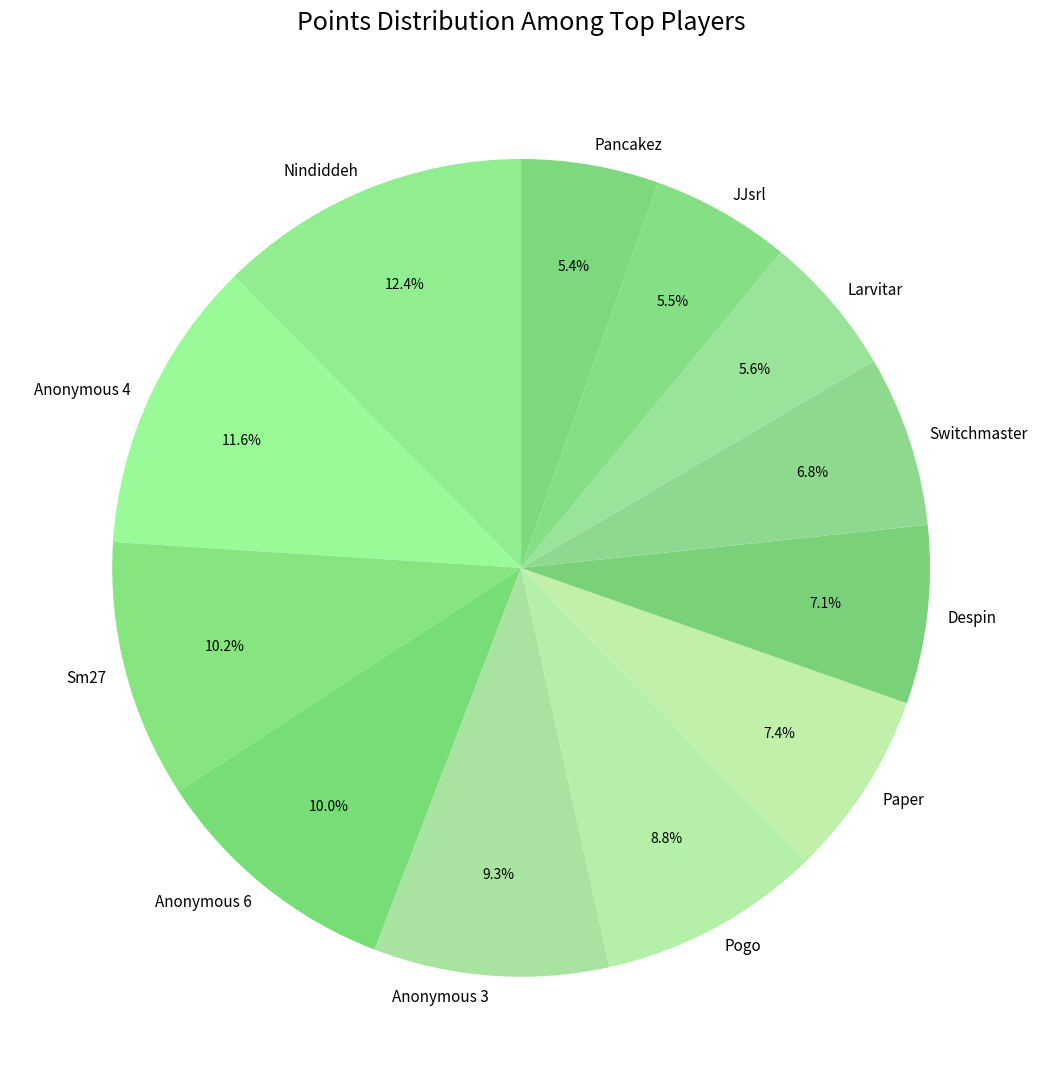

To the nearest percent, what is the combined percentage of JJsrl and Pogo?

14%